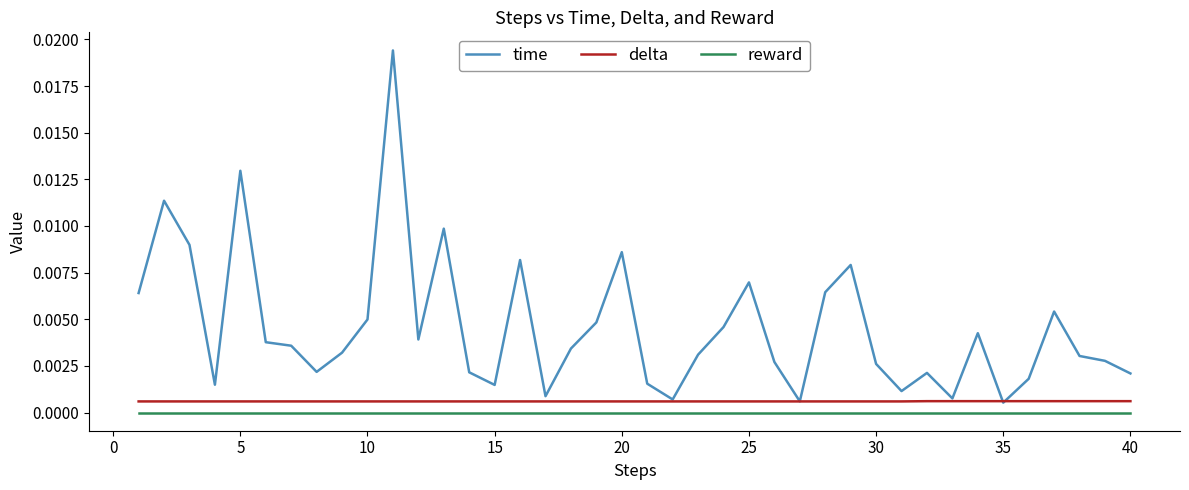

Which series has the largest range (max minus min)?

time